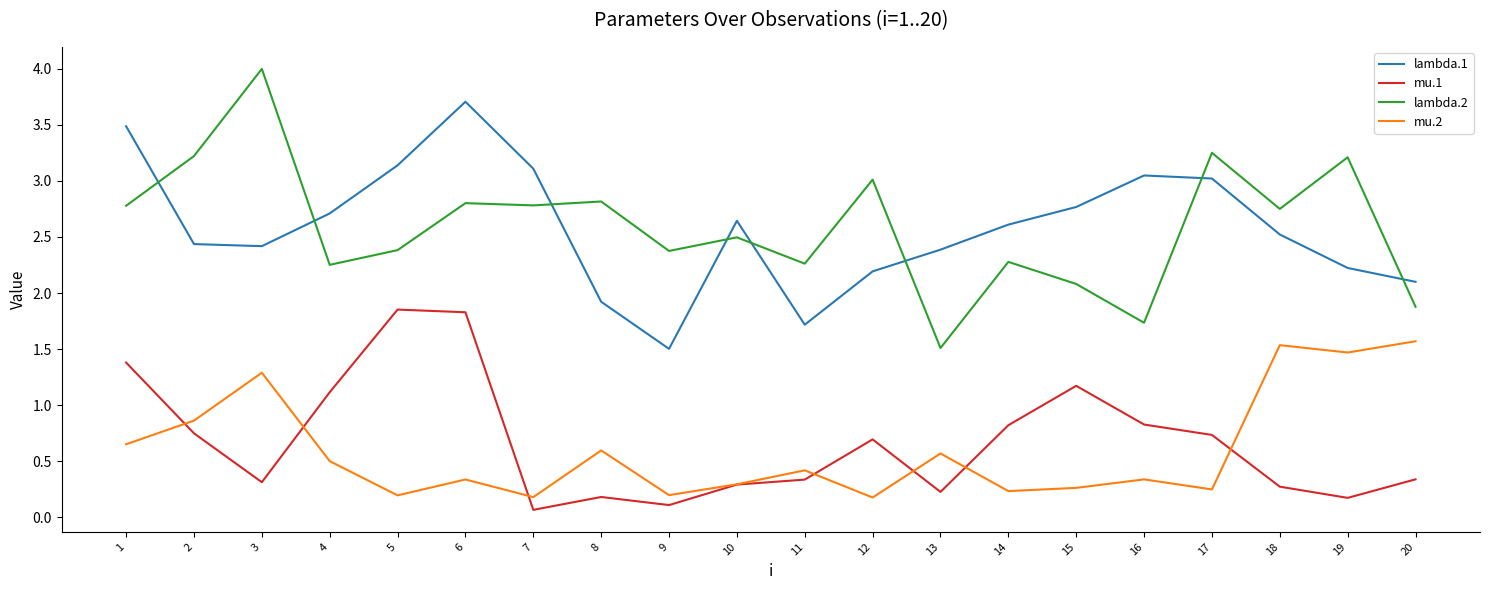

Which category has the highest value across all series?

3